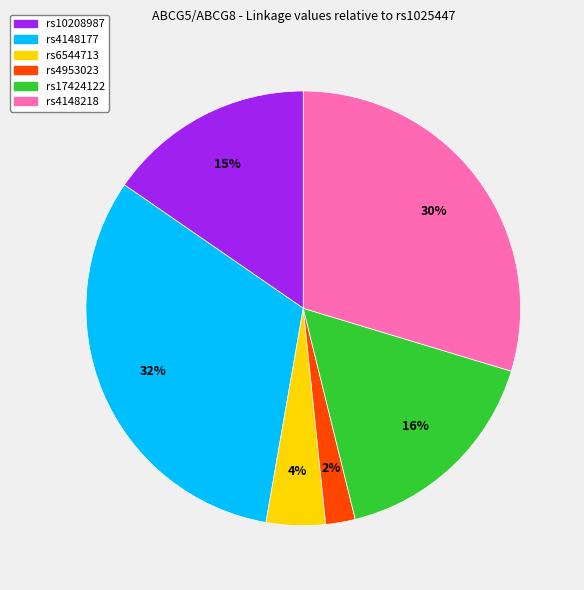

Does any single category account for the majority?

No